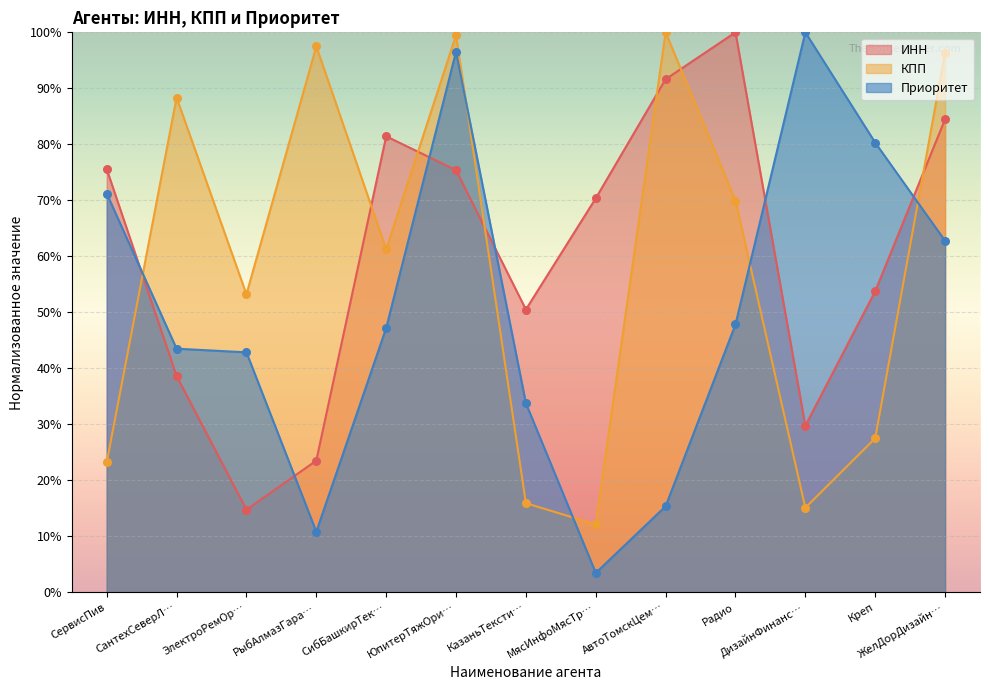

At how many categories does at least one series exceed 89?

6